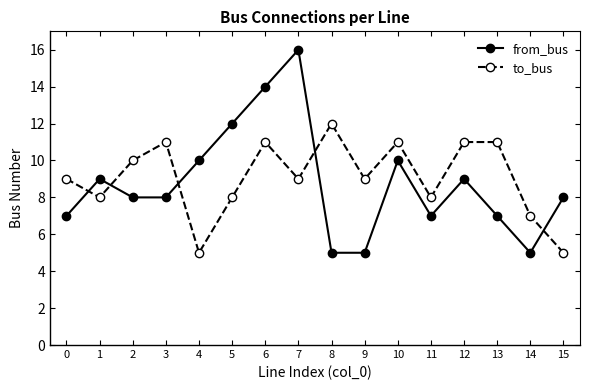

List the series in order of their overall mean, lowest first.

from_bus, to_bus